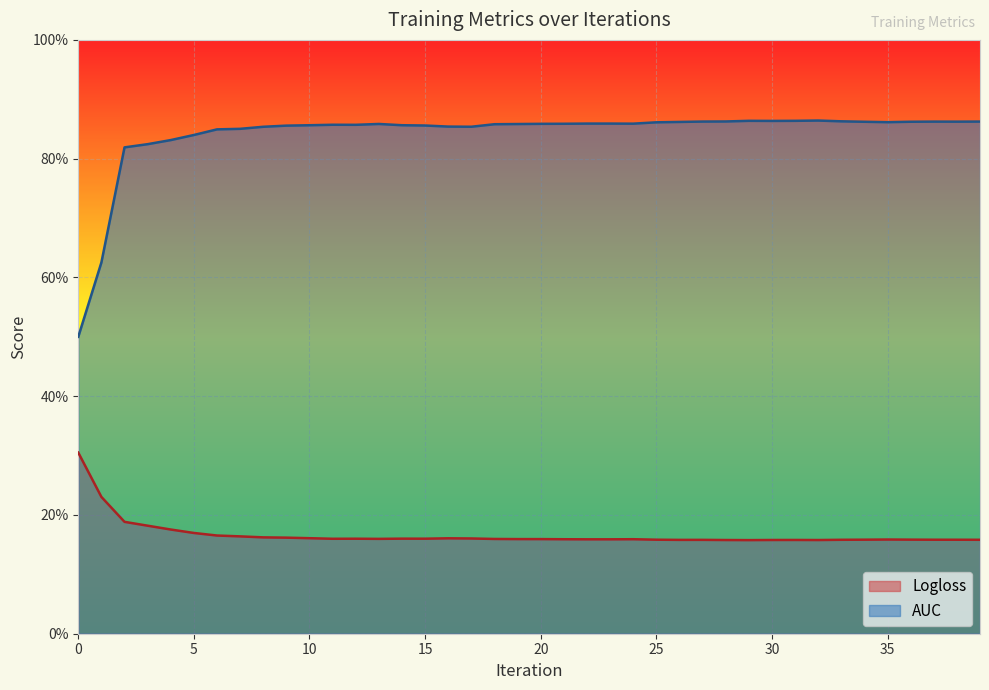

Which series has the widest spread of values?

AUC